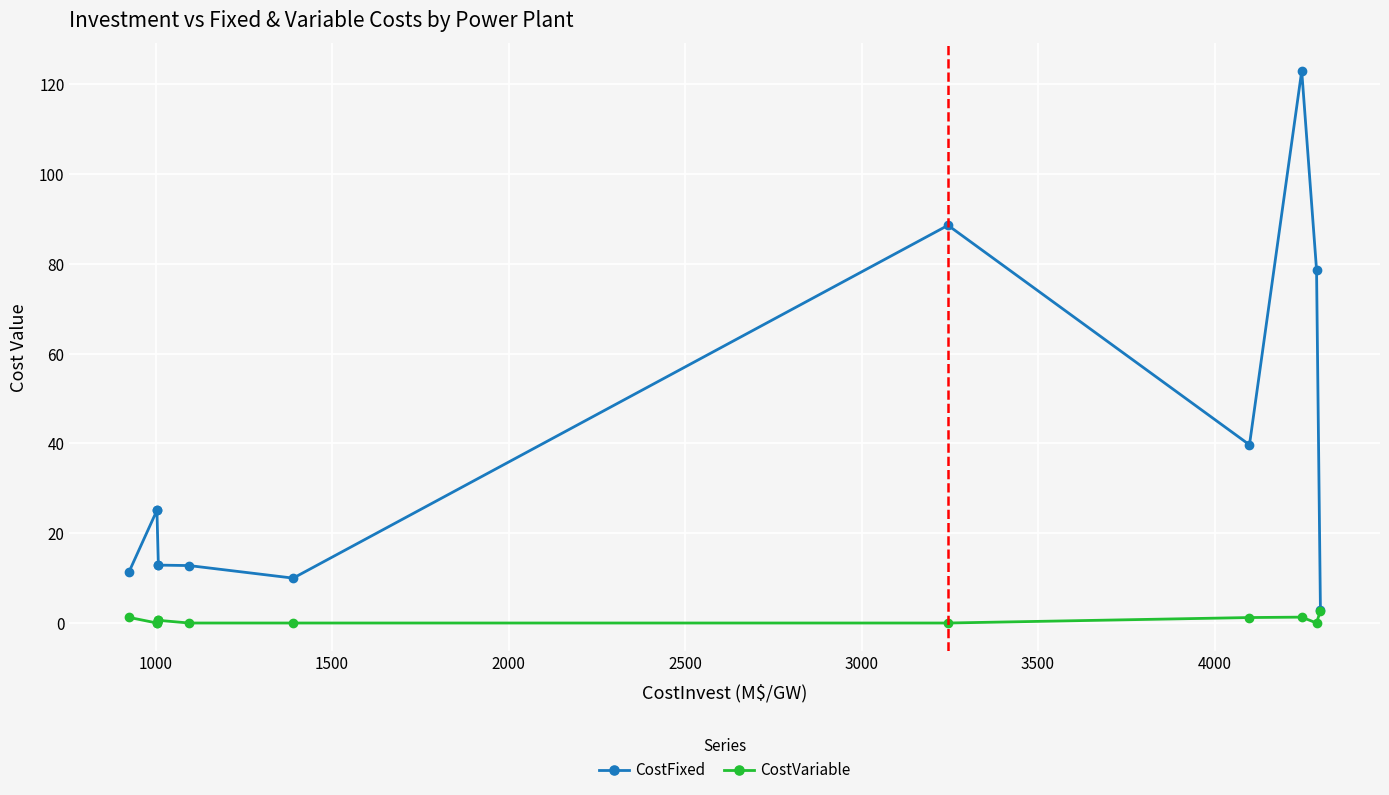

List the series in order of their peak value, lowest first.

CostVariable, CostFixed